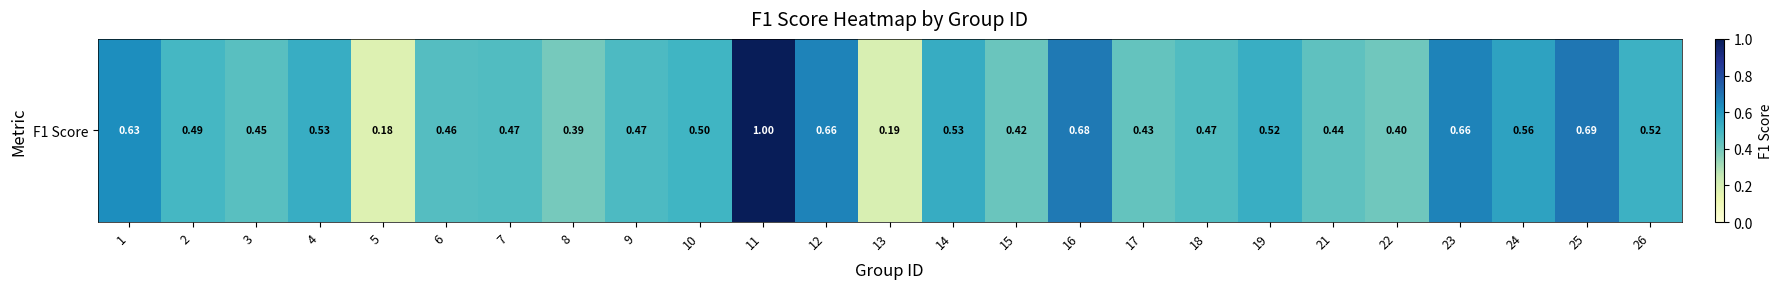

Which has a higher value, 23 or 1?

23